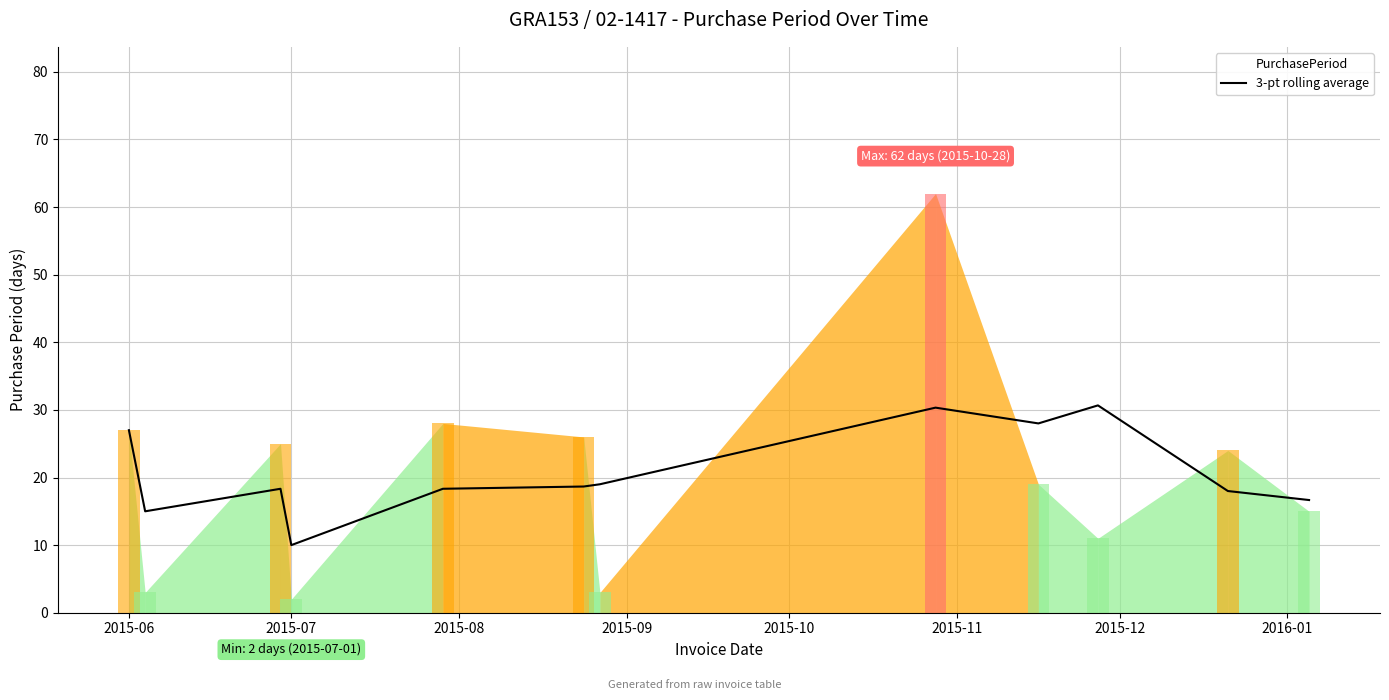

What is the average value?

20.8